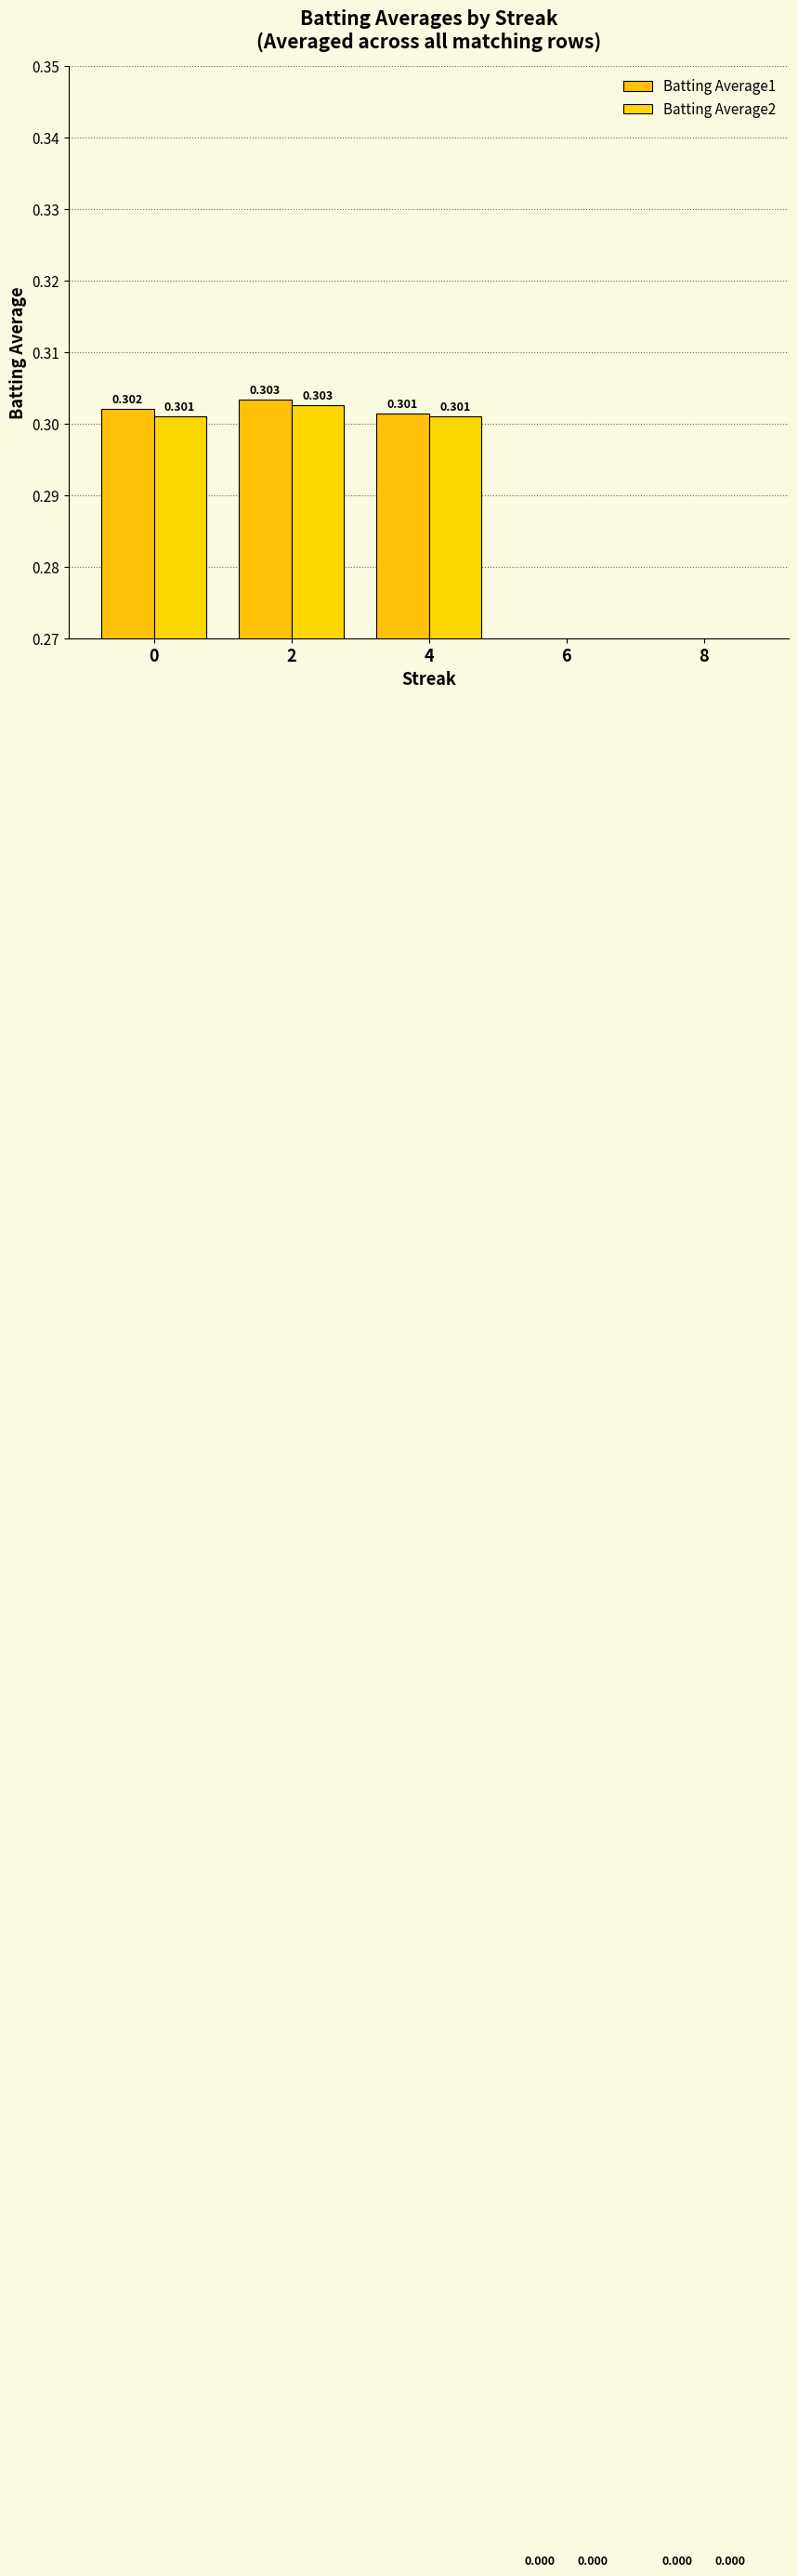

Where is Batting Average1 nearest to the value 0?

6